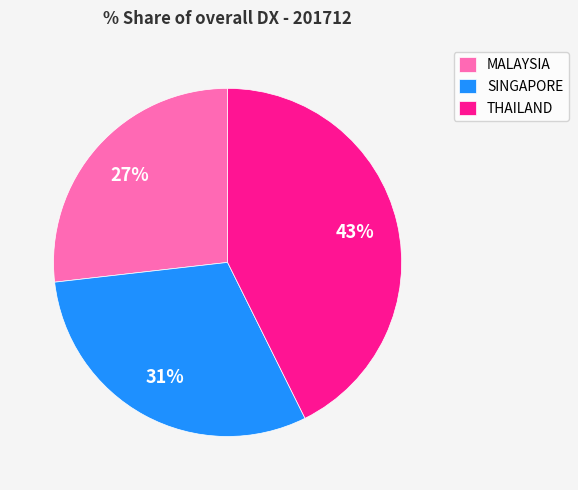

Rank the categories by value from highest to lowest.

THAILAND, SINGAPORE, MALAYSIA